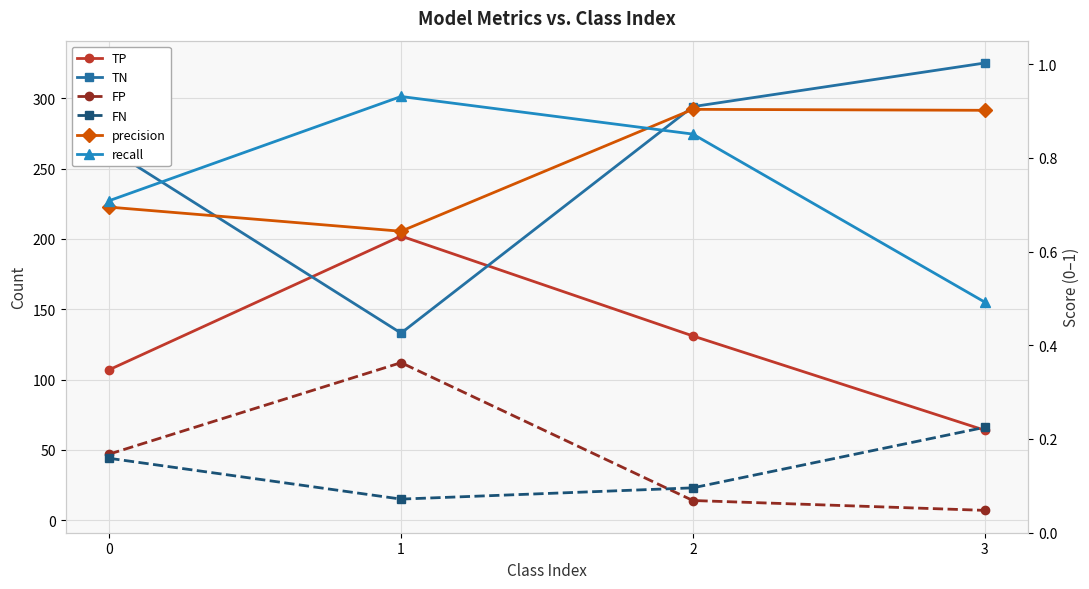

True or false: FN and recall cross at least once.

False